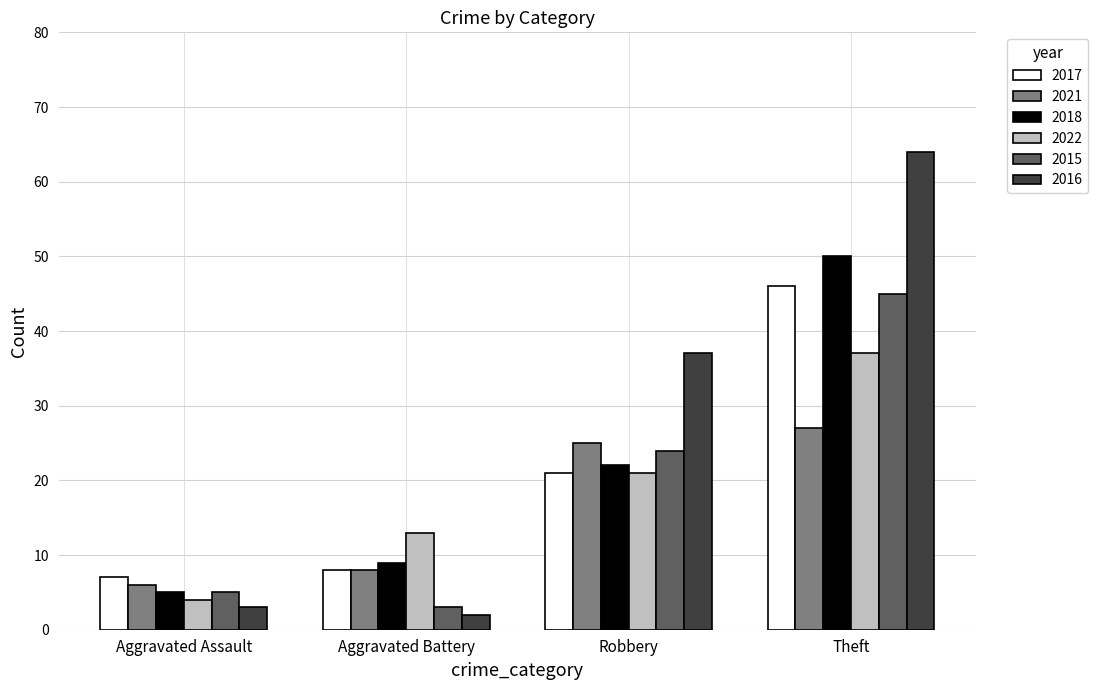

Reading left to right, transcribe all the data shown in this chart.

2017: 7	8	21	46
2021: 6	8	25	27
2018: 5	9	22	50
2022: 4	13	21	37
2015: 5	3	24	45
2016: 3	2	37	64